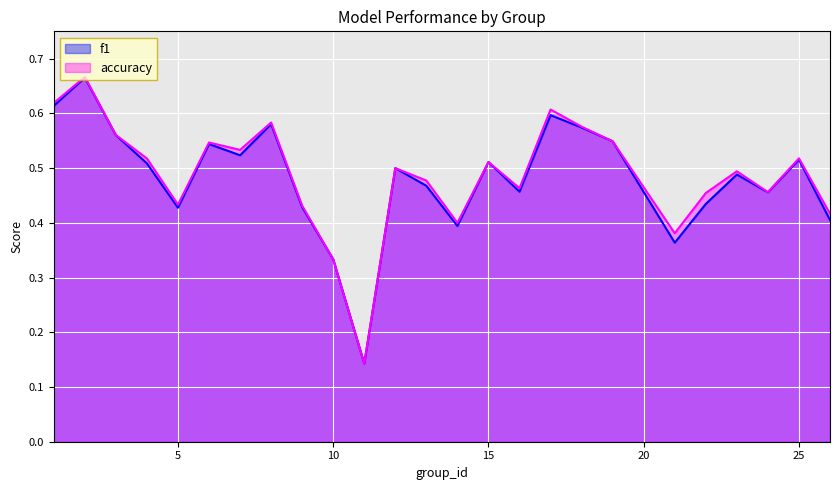

Which label corresponds to the largest value in the chart?

2